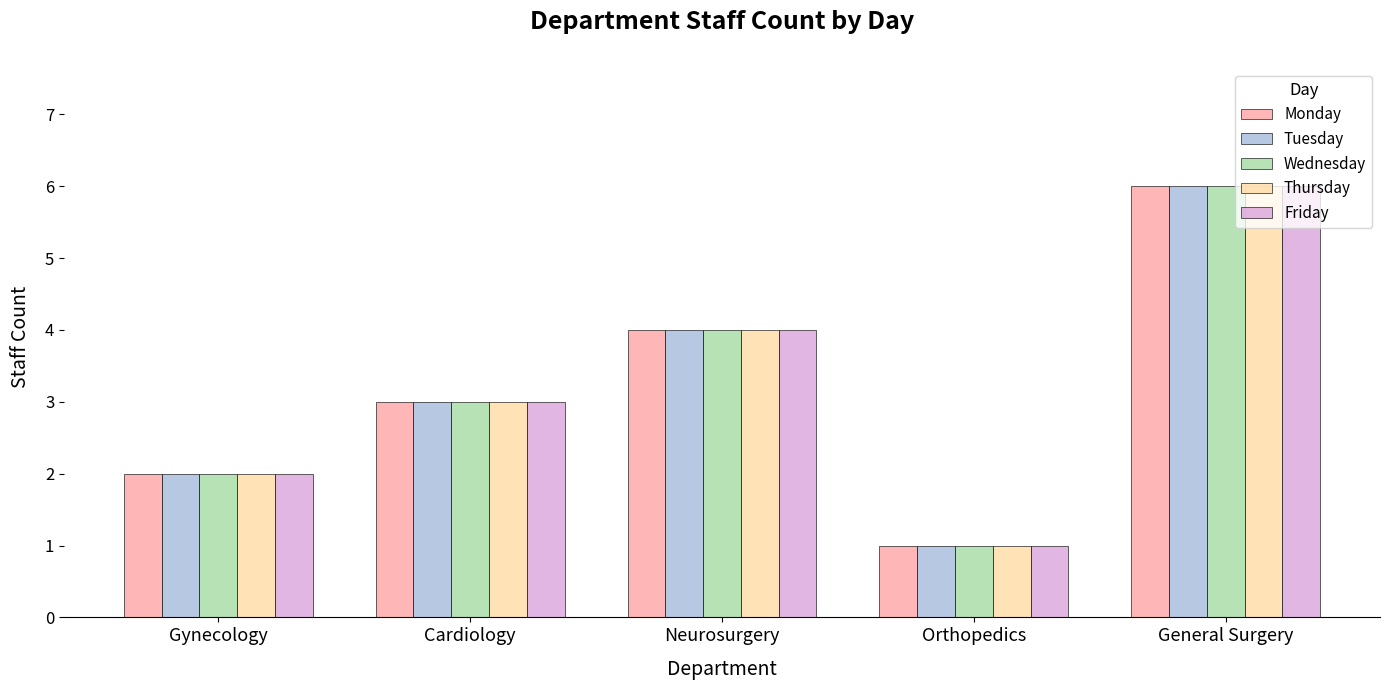

Count the number of data series in this chart.

5